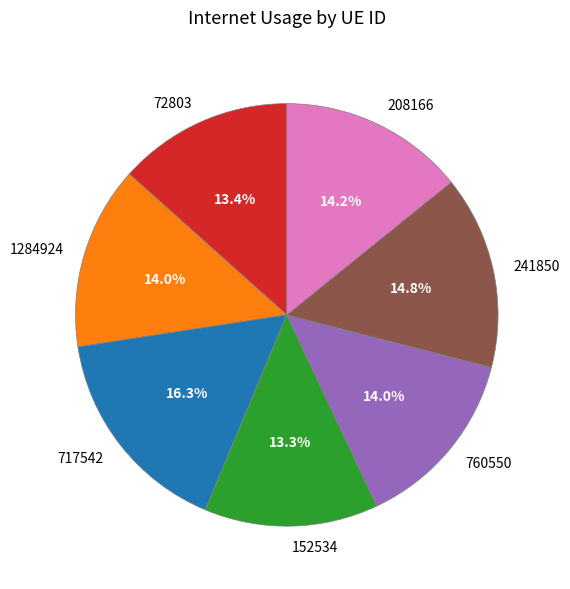

Does 717542 represent more than half of the total?

No